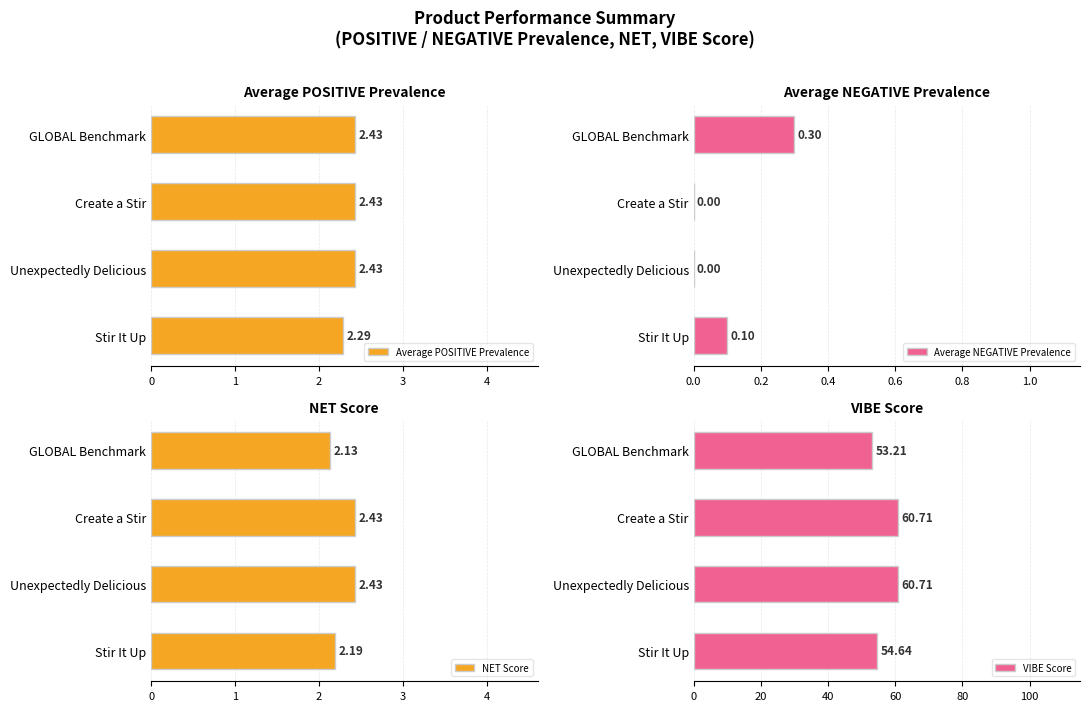

Are the bars horizontal?

Yes